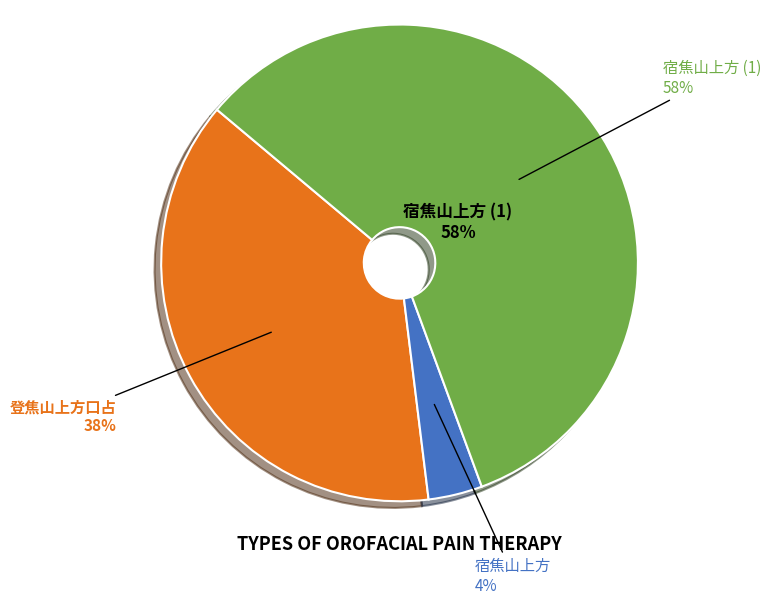

How many slices are in this pie chart?

3